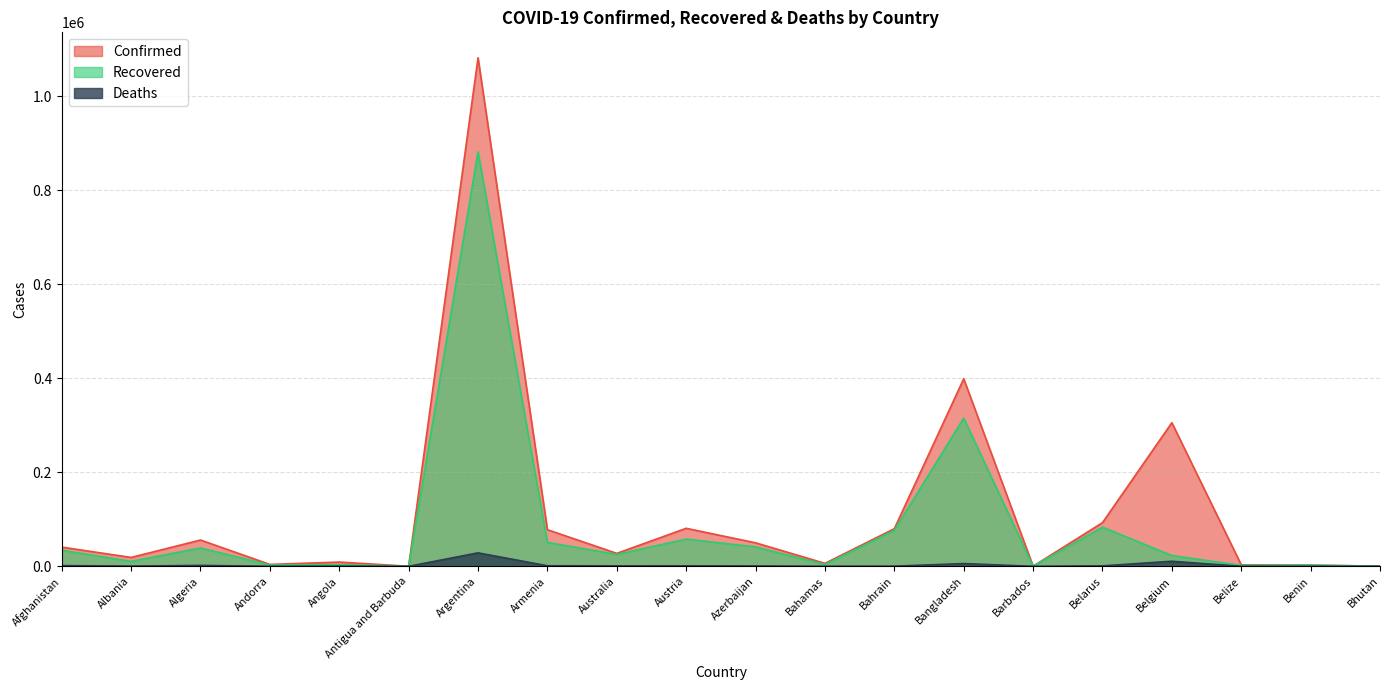

Reading right to left, what are all the values shown in this chart?

Confirmed: Bhutan=340	Benin=2557	Belize=3106	Belgium=305409	Belarus=92823	Barbados=227	Bangladesh=398815	Bahrain=79975	Bahamas=6268	Azerbaijan=49959	Austria=80811	Australia=27520	Armenia=77837	Argentina=1081336	Antigua and Barbuda=124	Angola=9026	Andorra=4038	Algeria=55880	Albania=18858	Afghanistan=40833
Recovered: Bhutan=306	Benin=2330	Belize=1921	Belgium=22878	Belarus=83237	Barbados=208	Bangladesh=315107	Bahrain=76474	Bahamas=3795	Azerbaijan=41279	Austria=57858	Australia=25188	Armenia=50908	Argentina=881113	Antigua and Barbuda=108	Angola=3461	Andorra=2729	Algeria=38932	Albania=10548	Afghanistan=34129
Deaths: Bhutan=0	Benin=41	Belize=48	Belgium=10737	Belarus=957	Barbados=7	Bangladesh=5803	Bahrain=312	Bahamas=130	Azerbaijan=671	Austria=979	Australia=905	Armenia=1180	Argentina=28613	Antigua and Barbuda=3	Angola=267	Andorra=69	Algeria=1907	Albania=473	Afghanistan=1514